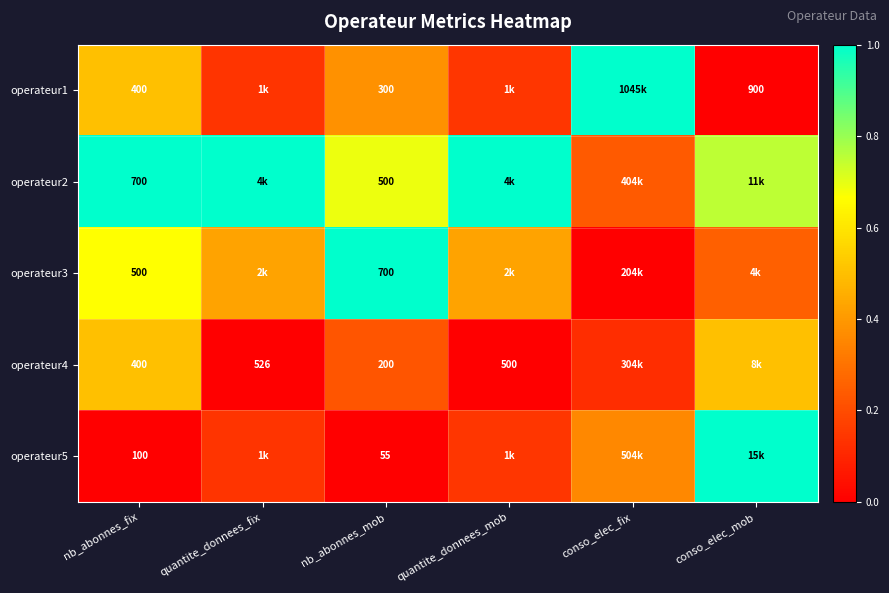

At which category is the sum across all series the highest?

nb_abonnes_fix